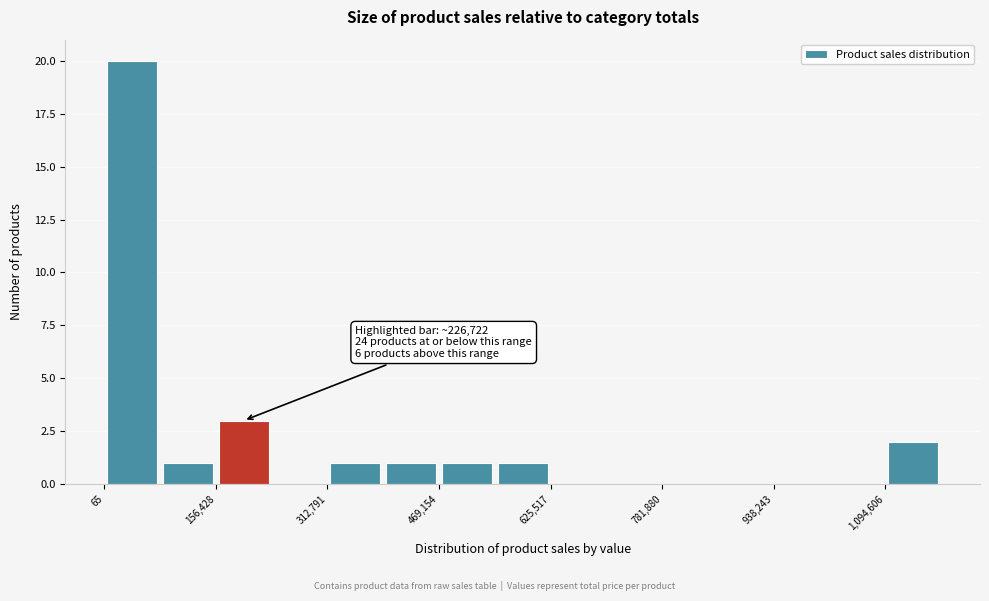

Read against the x-axis, roughly where is the centre of the tallest bar?

40000